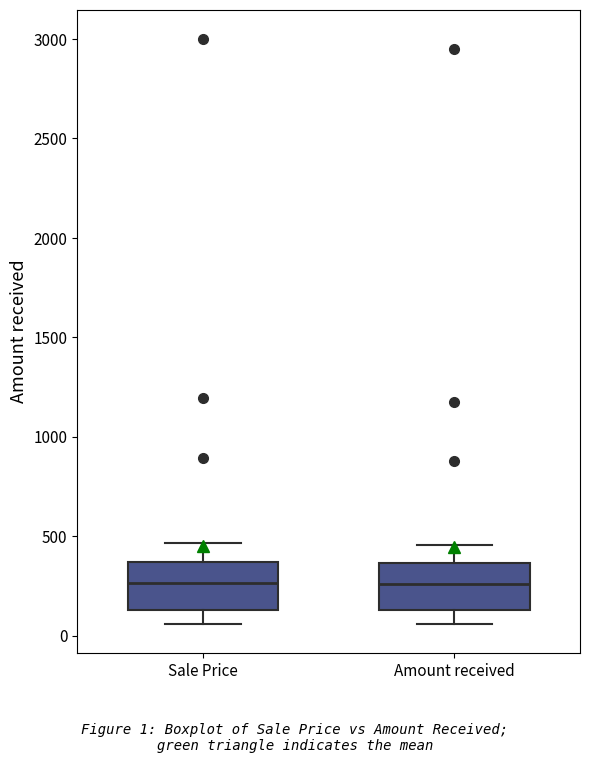

Where does the median line of the box for Amount received sit on the y-axis? The values are not printed on the chart, so give them approximately, as read against the axis.

250